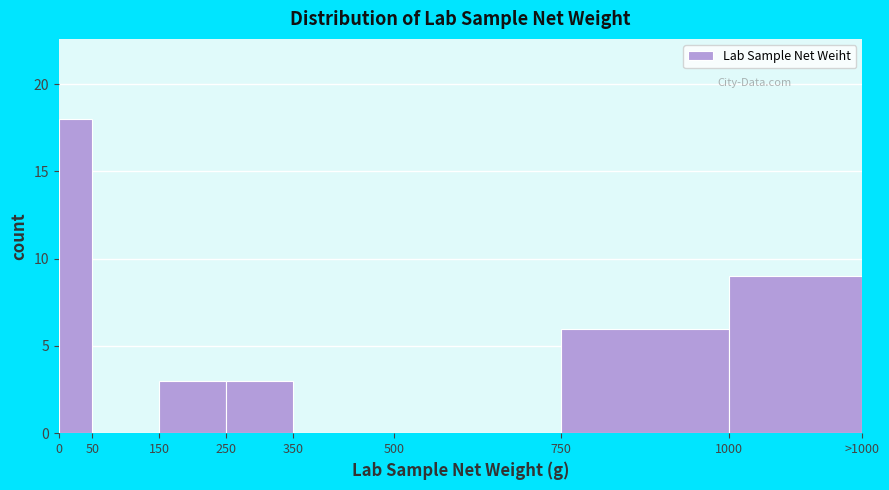

Reading left to right, extract all data points from this chart.

0=18	50=0	150=3	250=3	350=0	500=0	750=6	1000=9